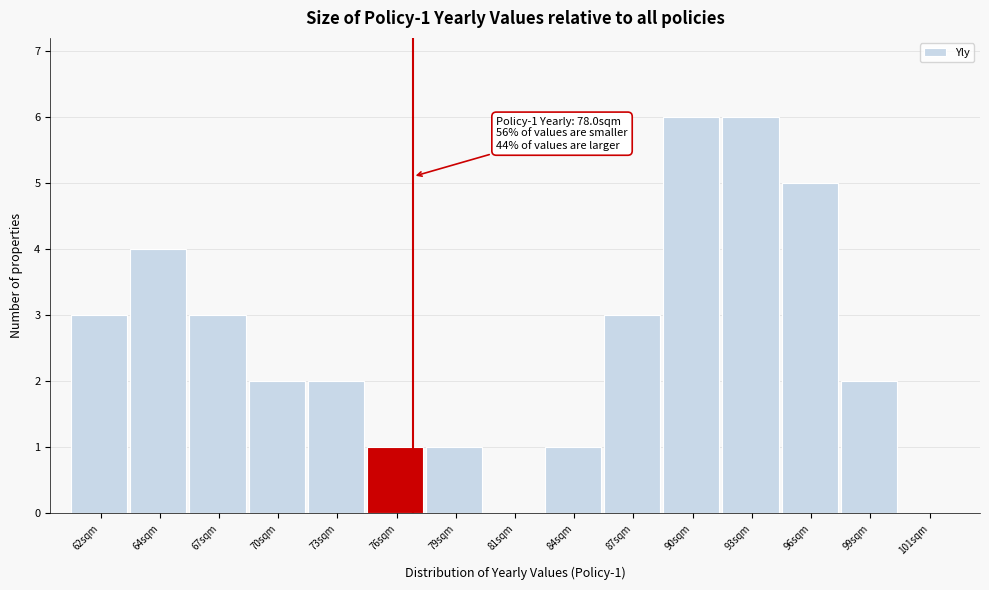

Reading left to right, list all the values displayed in this chart.

62sqm=3	64sqm=4	67sqm=3	70sqm=2	73sqm=2	76sqm=1	79sqm=1	81sqm=0	84sqm=1	87sqm=3	90sqm=6	93sqm=6	96sqm=5	99sqm=2	101sqm=0